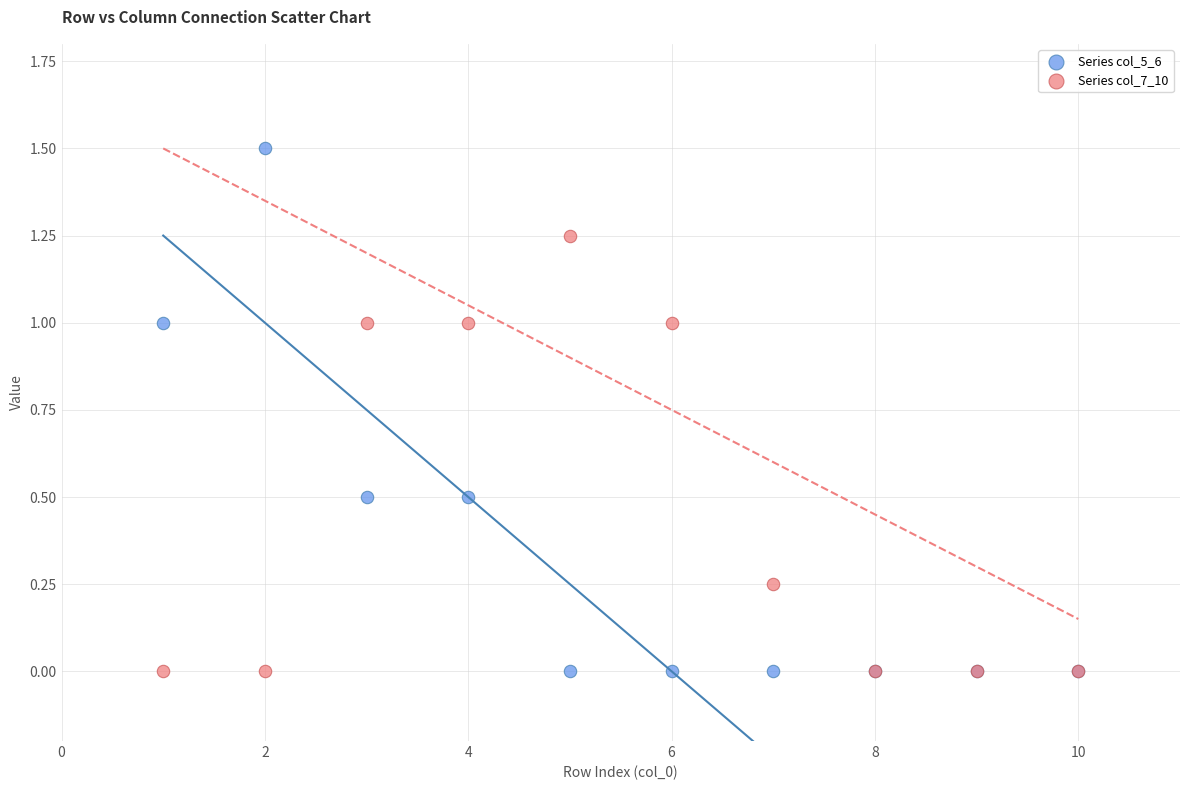

Which series reaches the maximum Y coordinate?

Series col_5_6